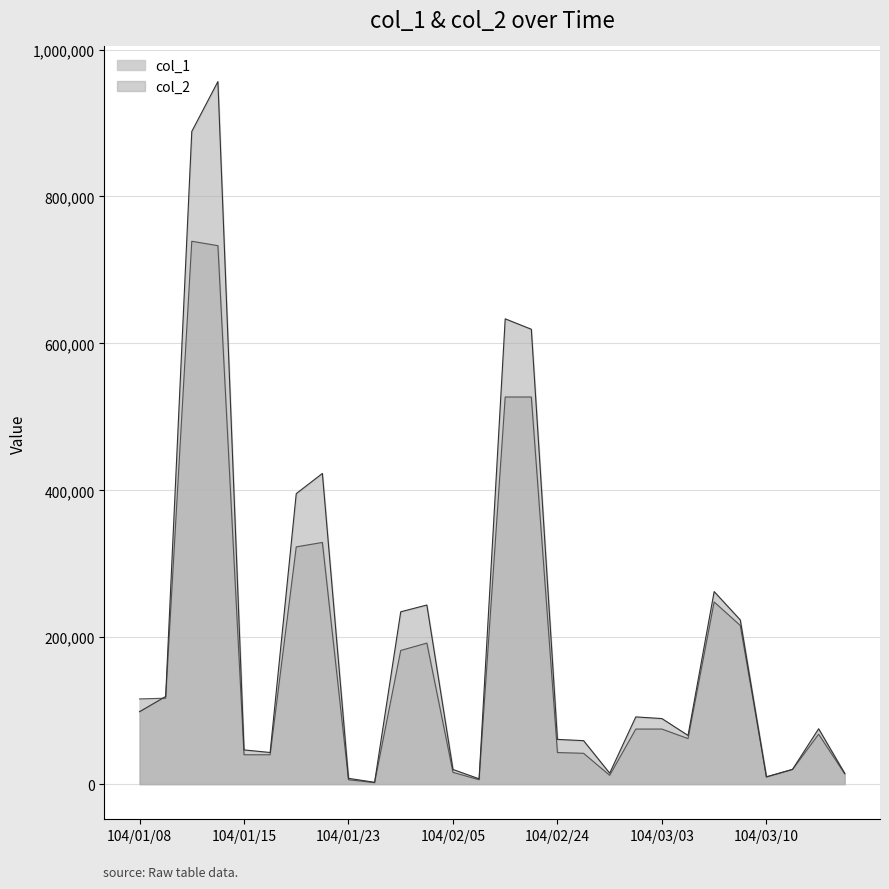

Which has a higher value, 104/01/12 or 104/03/04?

104/01/12